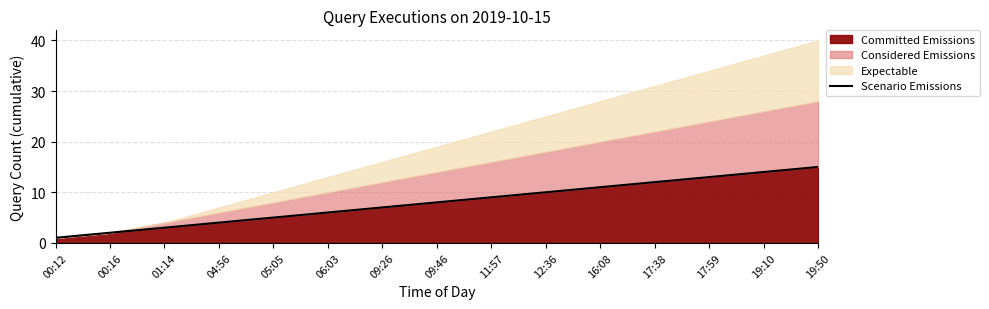

Reading left to right, what are all the values shown in this chart?

00:12=1	00:16=2	01:14=3	04:56=4	05:05=5	06:03=6	09:26=7	09:46=8	11:57=9	12:36=10	16:08=11	17:38=12	17:59=13	19:10=14	19:50=15